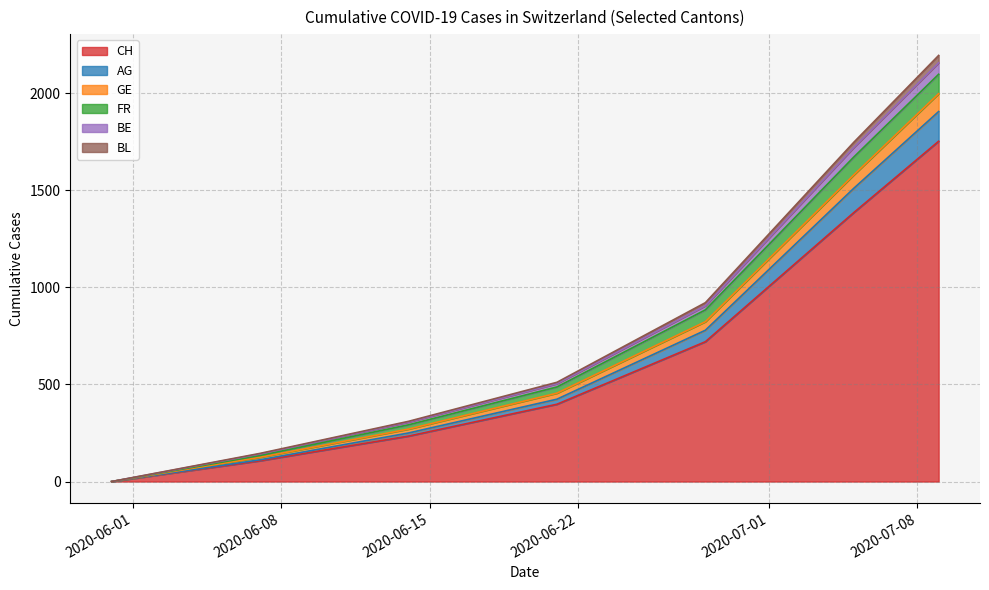

What position from the left is 2020-07-09?

7